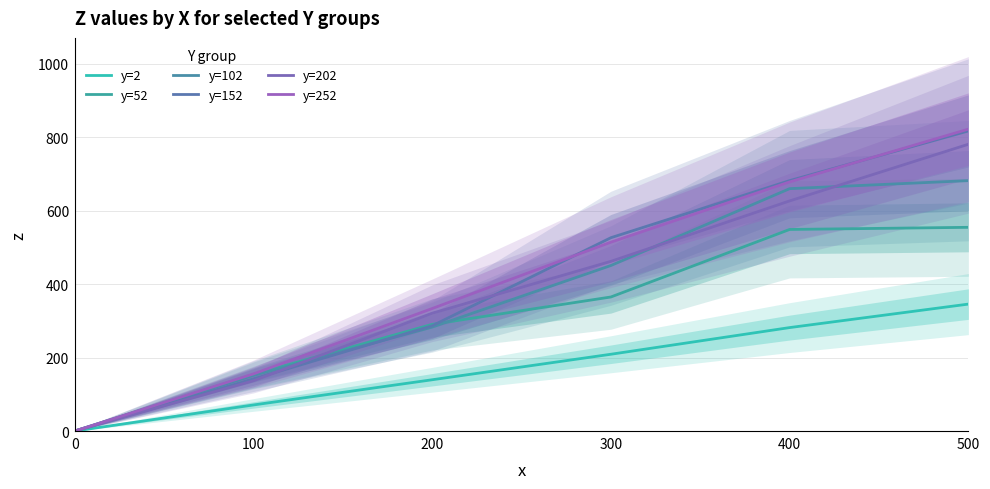

How many values in the y=152 series are below 526?

3